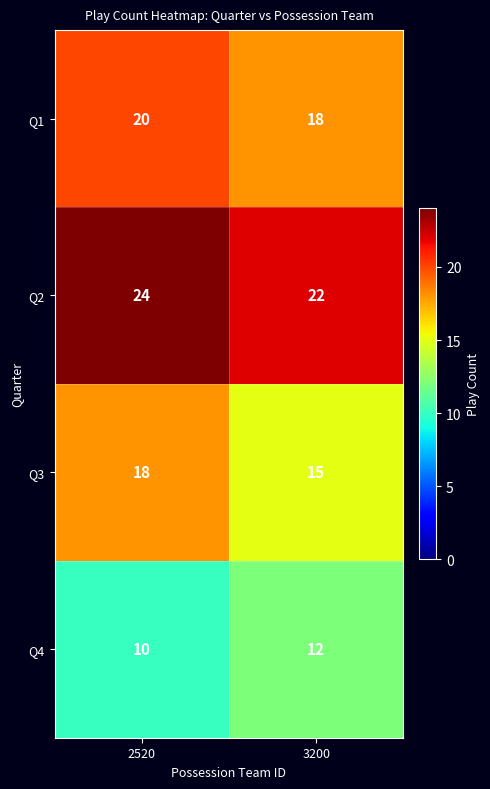

Which series has the largest total across all categories?

Q2